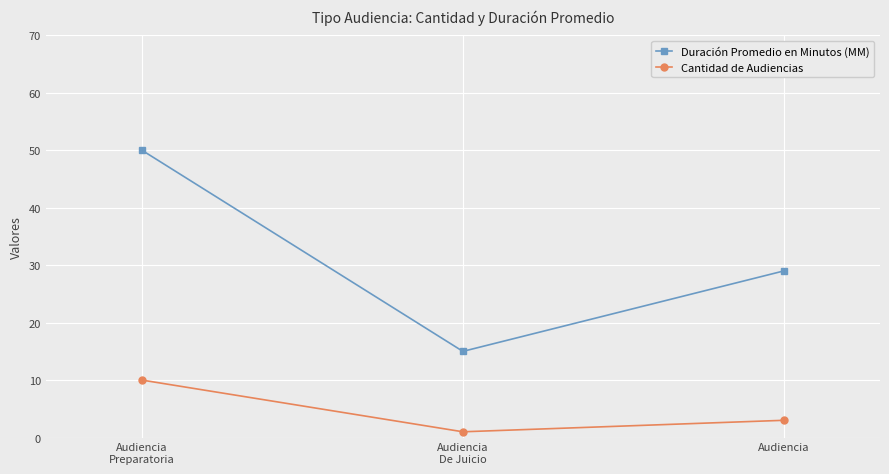

What is the label of the 1st point from the right?

Audiencia